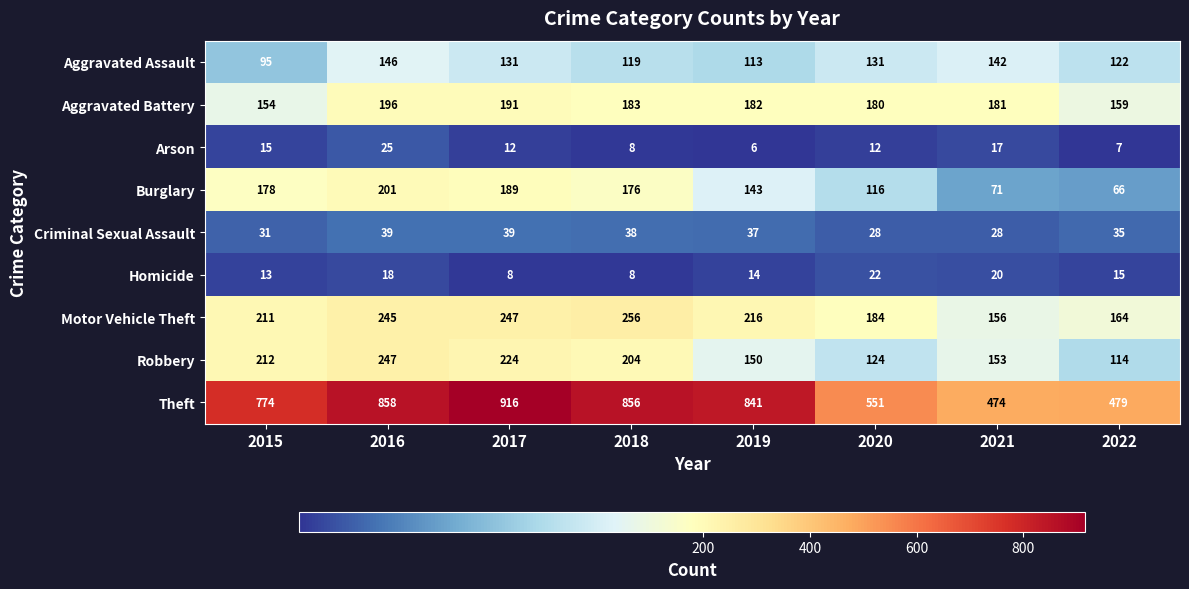

How many data points does each series have?

8